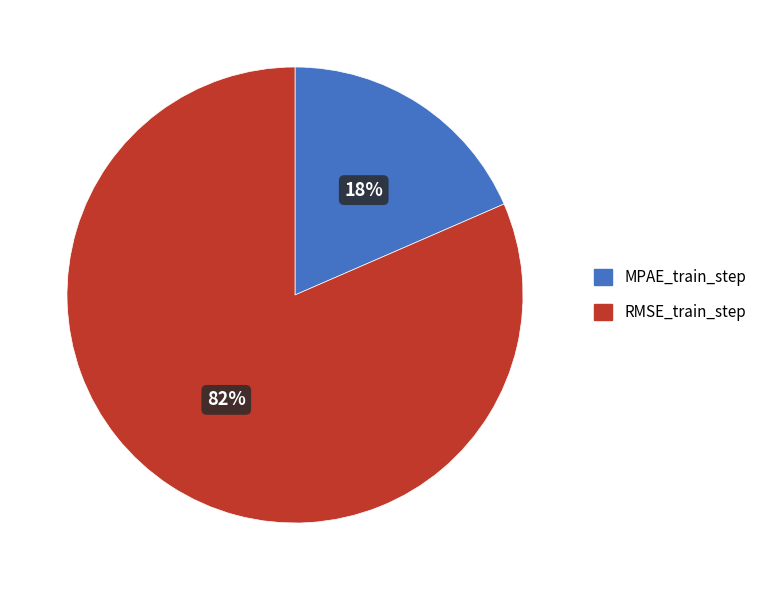

Is the sum of MPAE_train_step and RMSE_train_step greater than half?

Yes